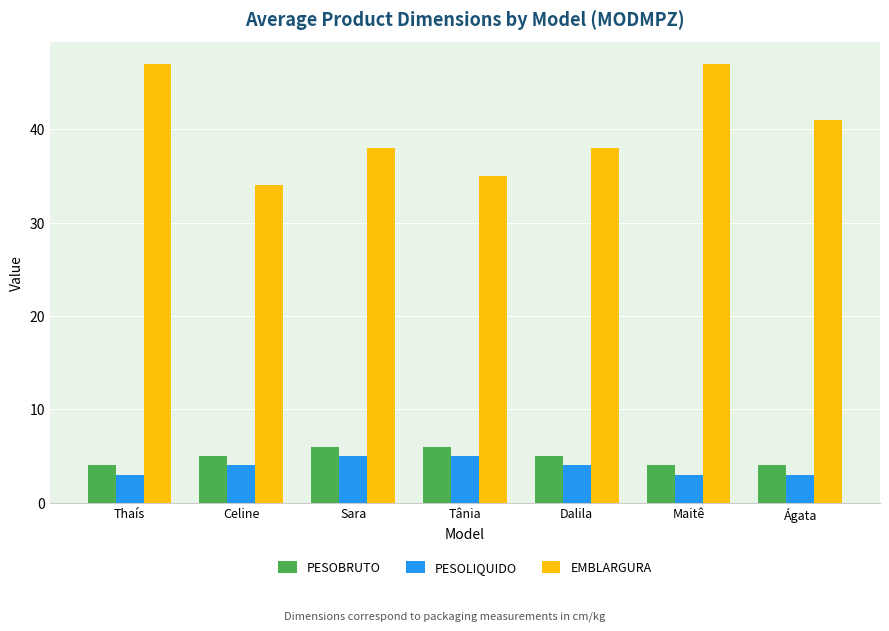

Between Celine and Sara, which series saw the biggest shift?

EMBLARGURA